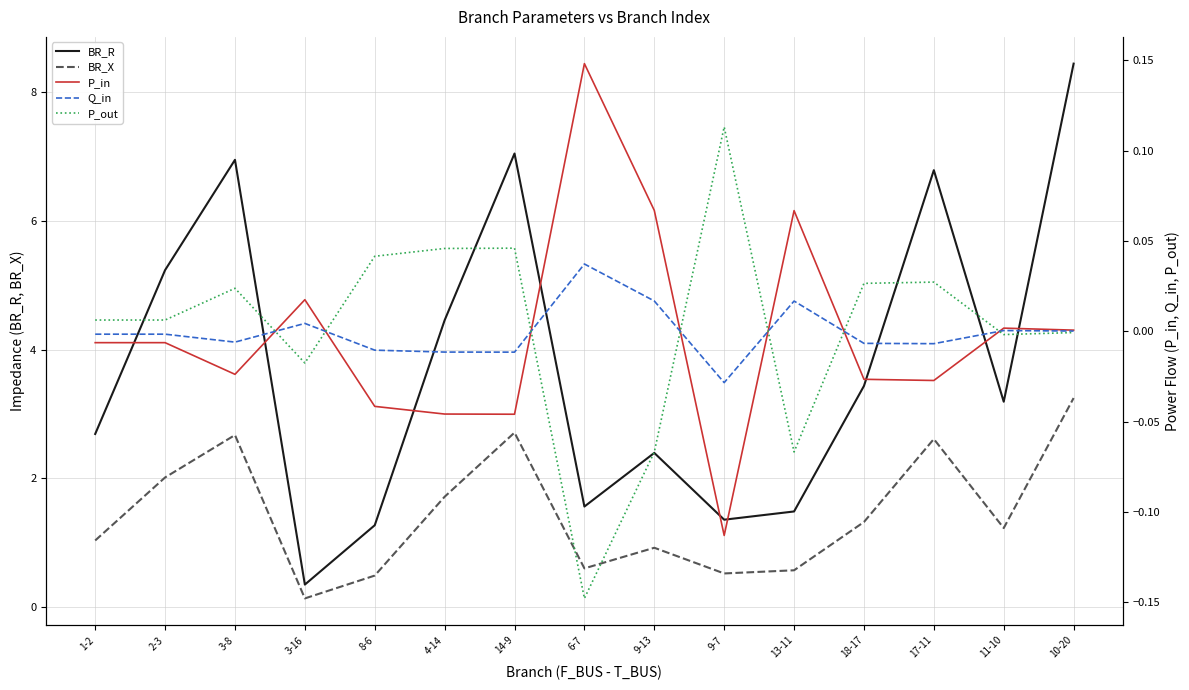

True or false: P_in and BR_X intersect in this chart.

False